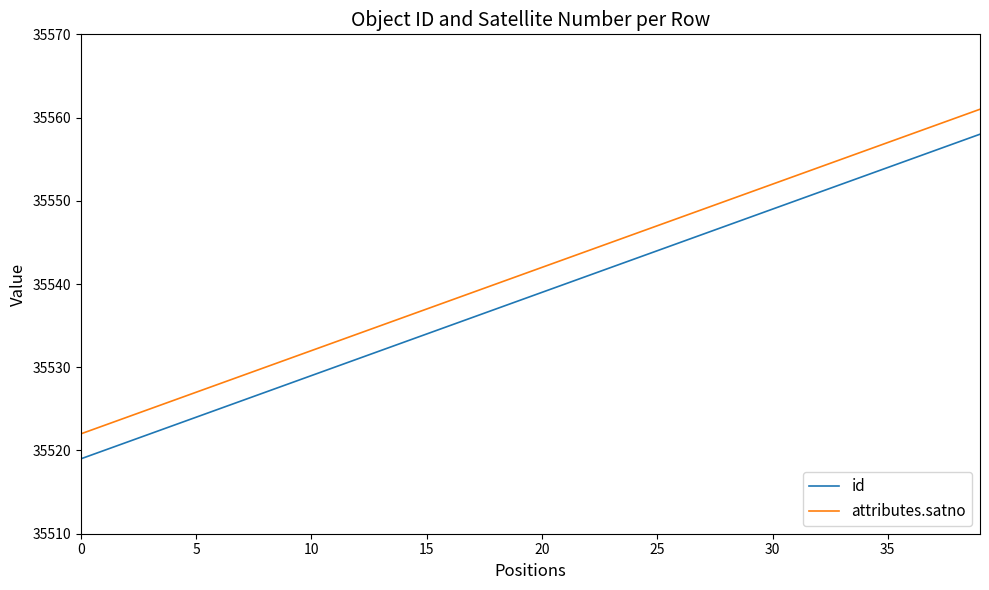

Which series has the largest total across all categories?

attributes.satno